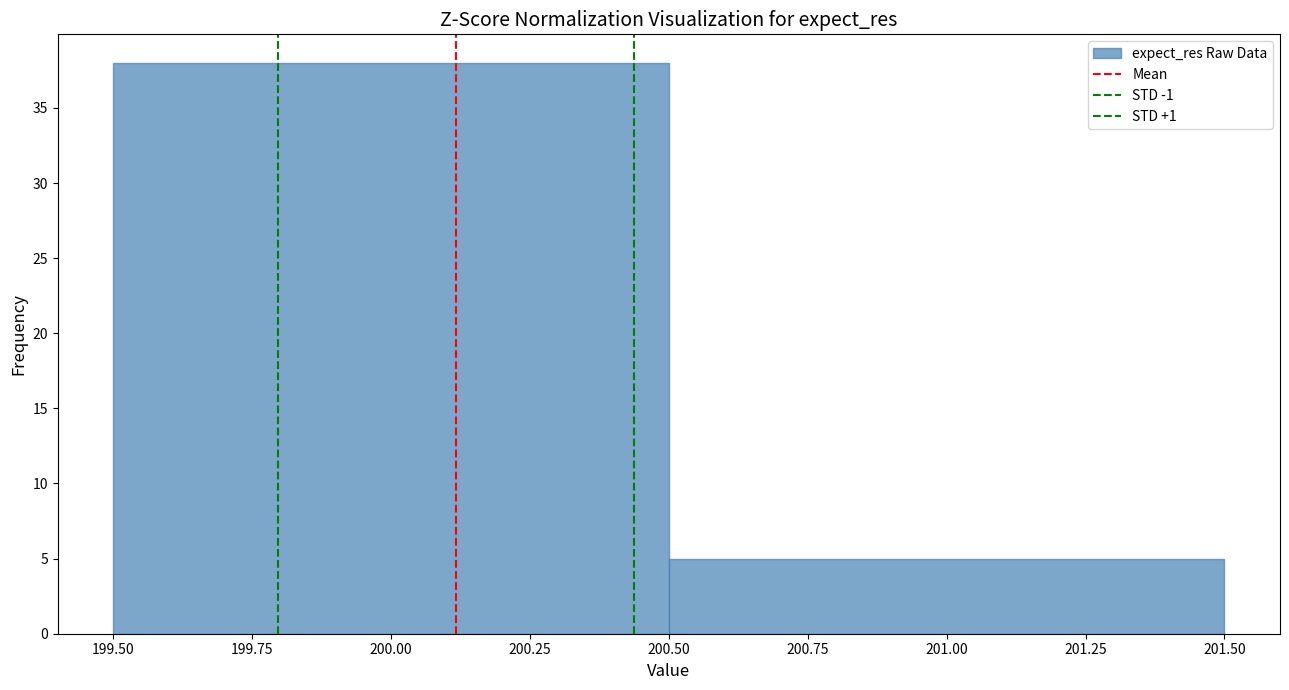

What is the height of the bar covering 200.50 to 201.50 on the x-axis? The values are not printed on the chart, so give them approximately, as read against the axis.

5